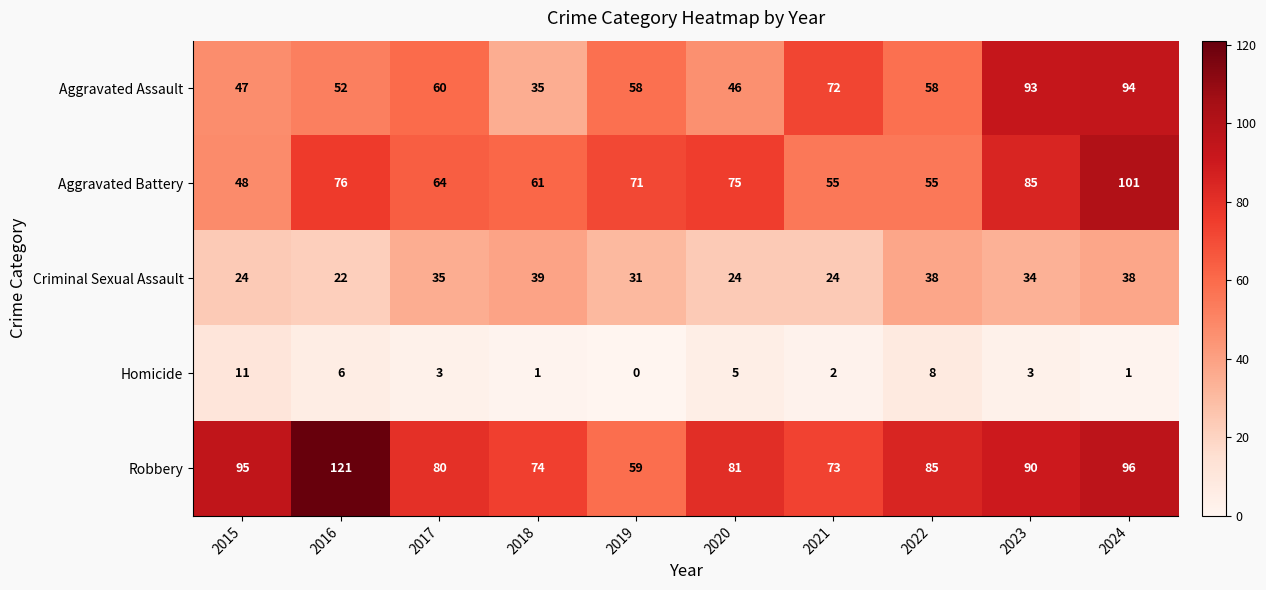

At 2024, list the series in order from smallest to largest.

Homicide, Criminal Sexual Assault, Aggravated Assault, Robbery, Aggravated Battery